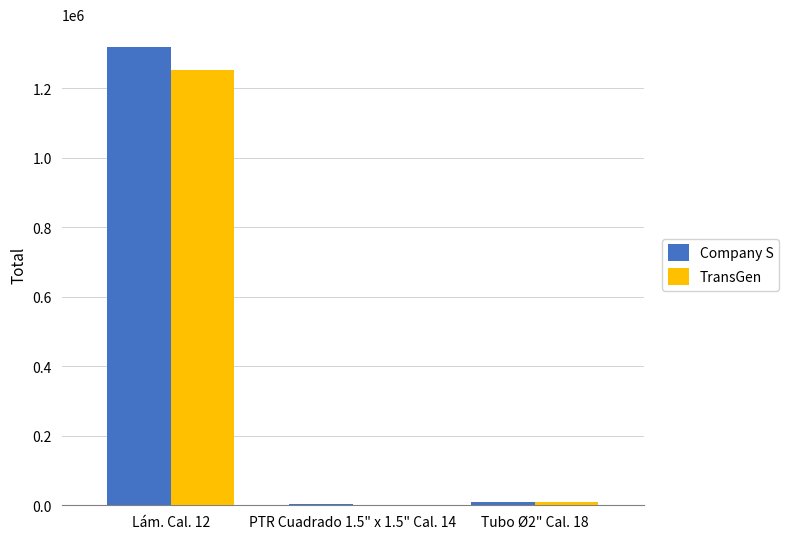

Is the value of TransGen at Lám. Cal. 12 greater than the value of Company S at PTR Cuadrado 1.5" x 1.5" Cal. 14?

Yes